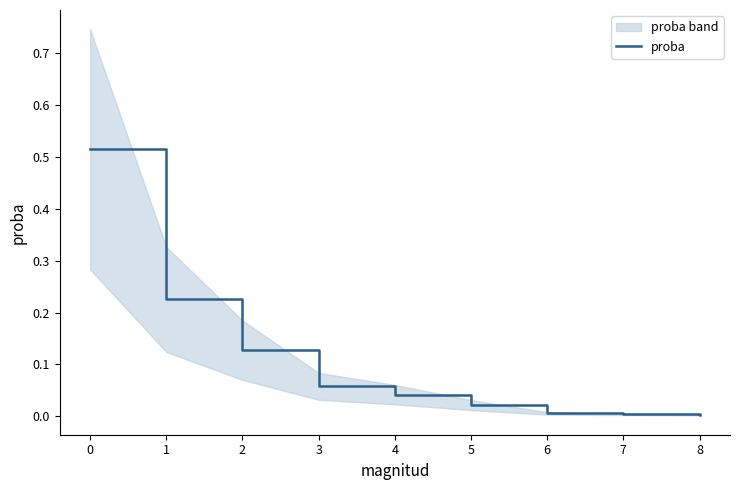

Is it true that proba equals 0.0 at 6?

True